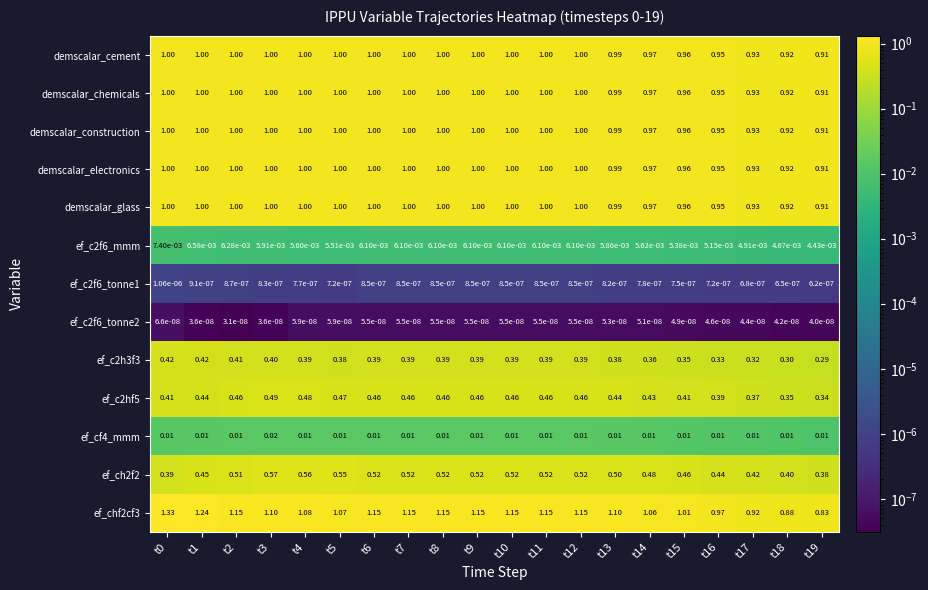

Is the value of demscalar_chemicals at t17 greater than the value of ef_chf2cf3 at t10?

No